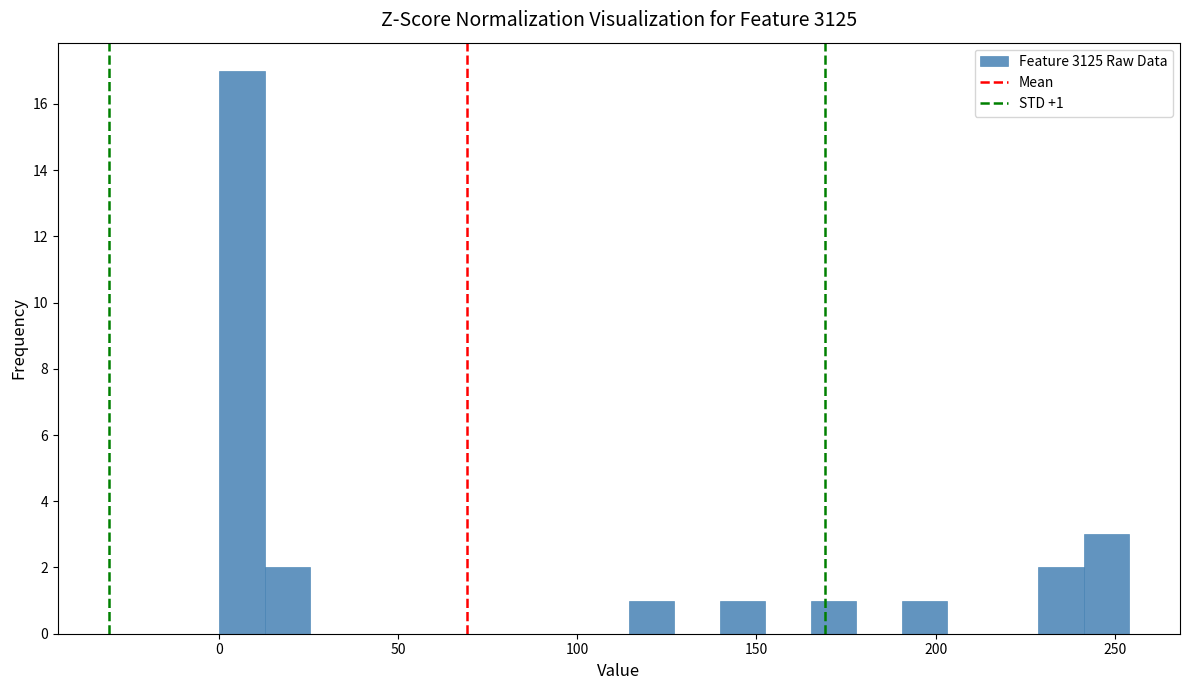

Read against the x-axis, roughly where is the centre of the tallest bar?

5